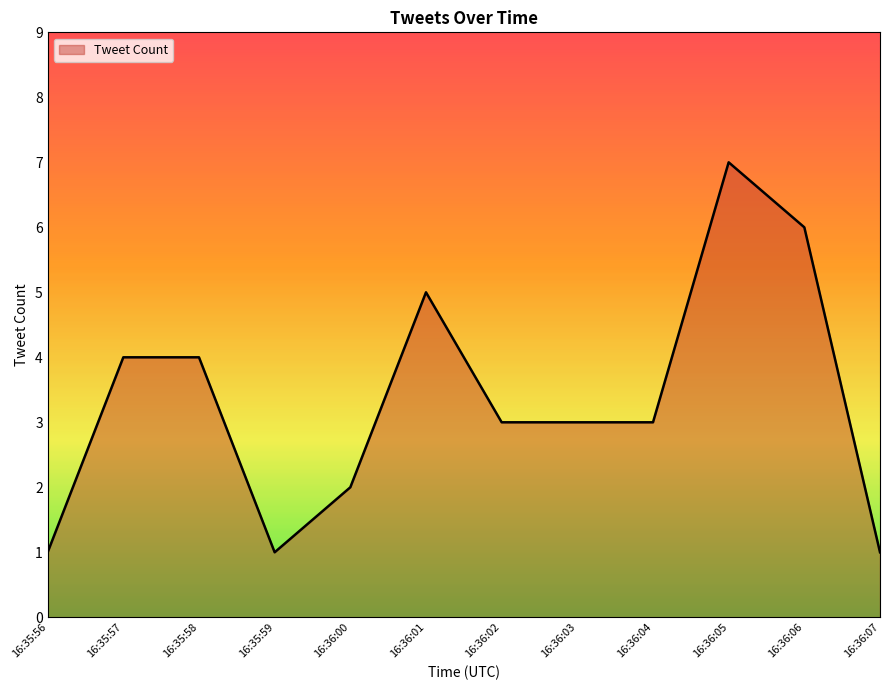

What position from the right is 16:35:57?

11